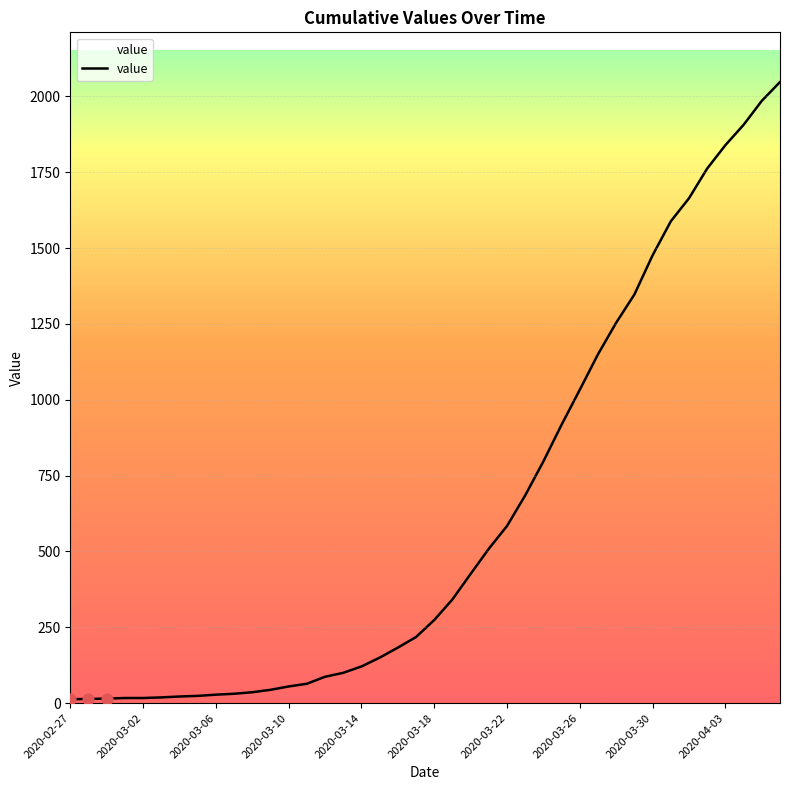

What is the greatest value displayed?

2047